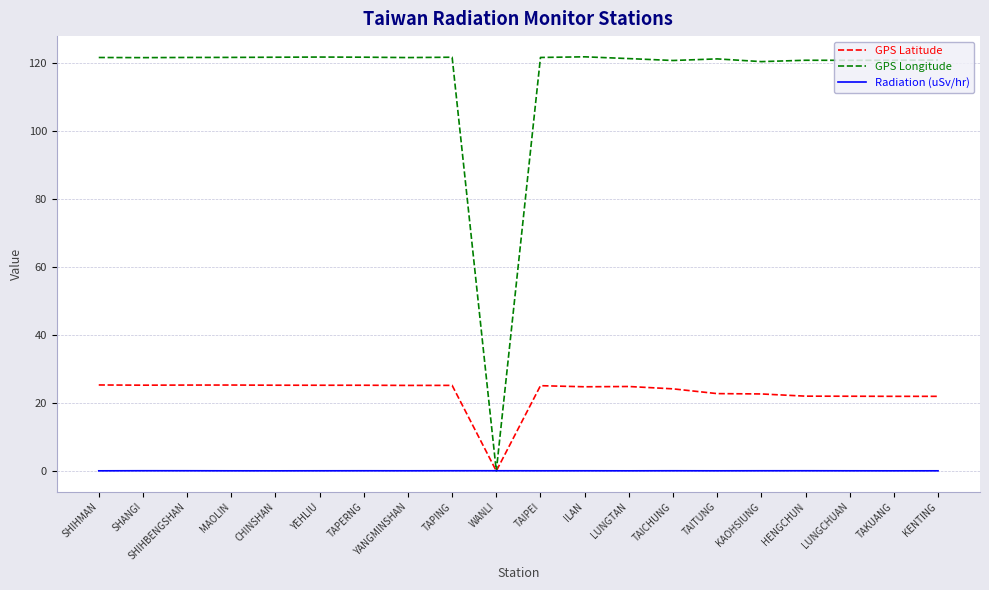

Which series has the widest spread of values?

GPS Longitude